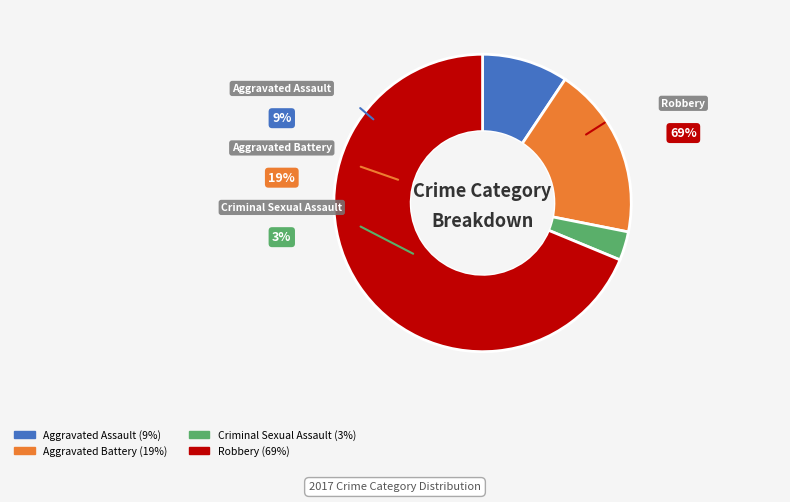

What is the largest slice in the pie chart?

Robbery